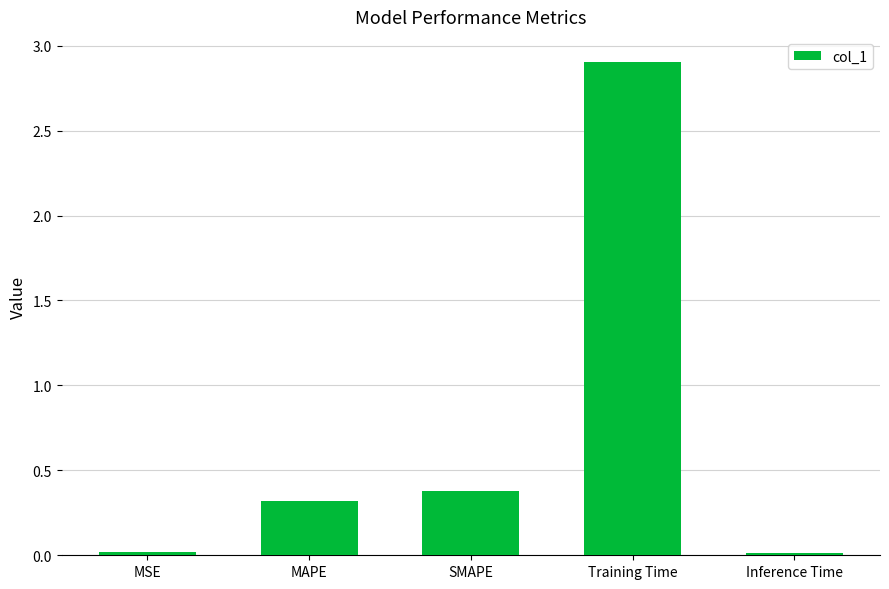

What is the label of the 5th bar from the right?

MSE